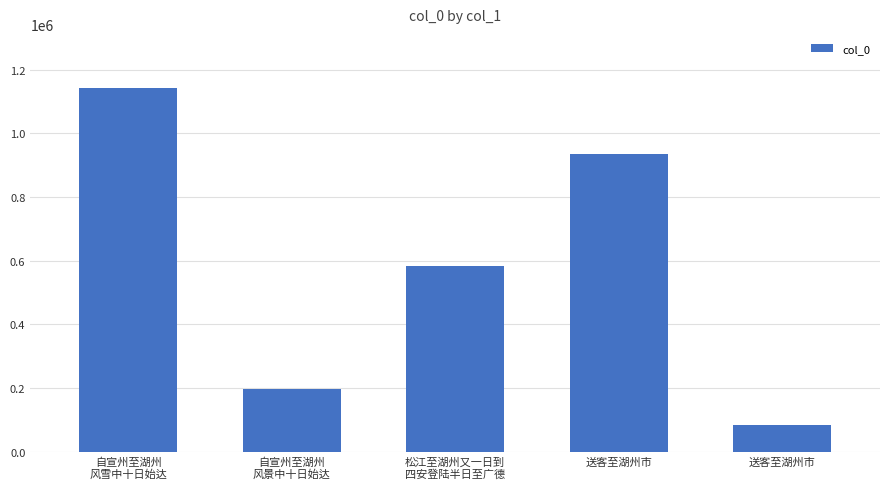

How many values are below 583146?

2